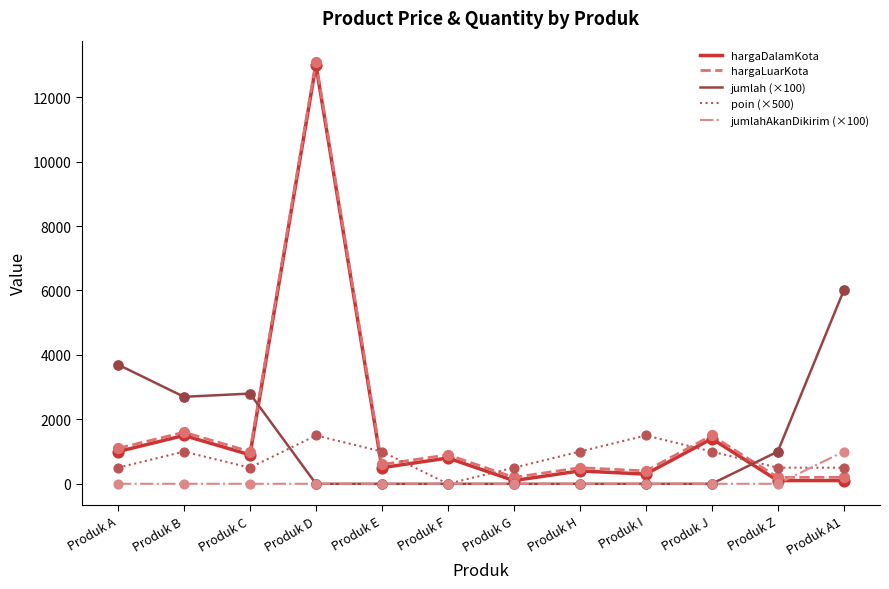

Is the value of jumlahAkanDikirim (×100) at Produk J greater than the value of poin (×500) at Produk A?

No